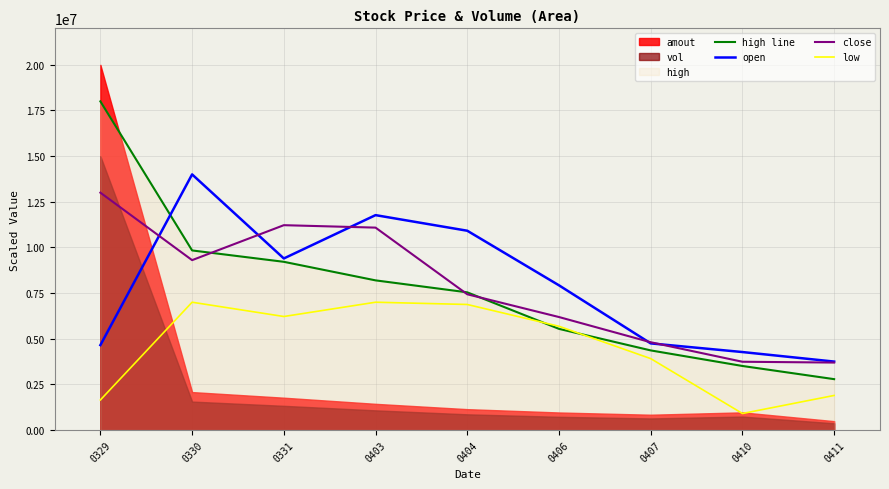

Read the low value at 0330.

7000000.0